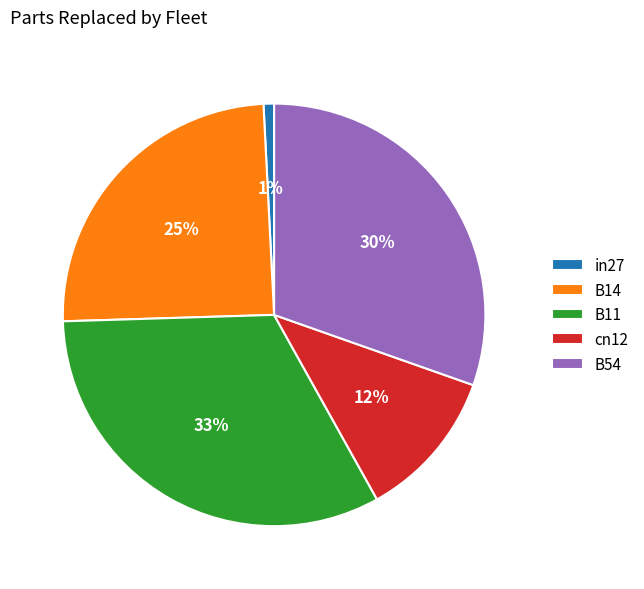

Count the number of slices in the pie.

5